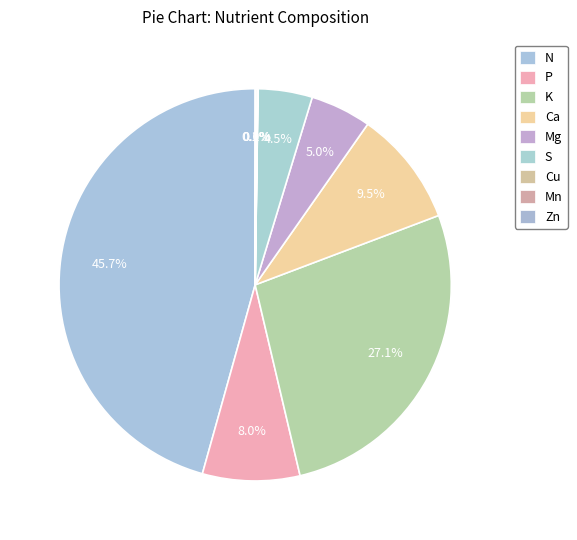

How many segments does this pie chart have?

9